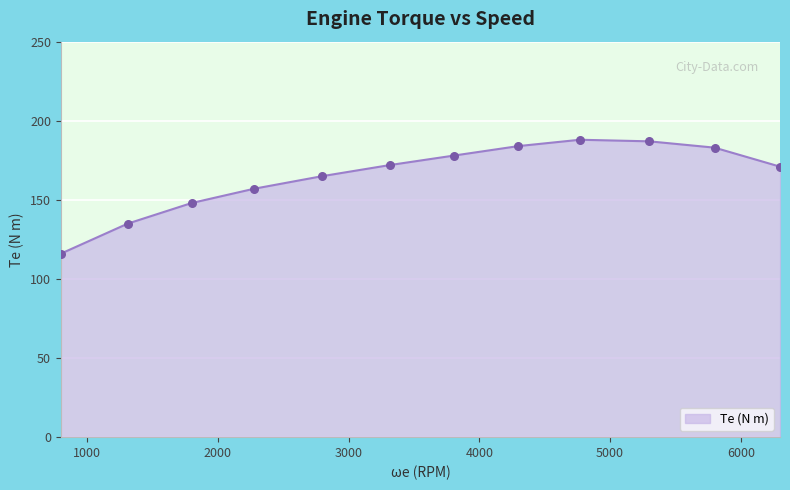

What is the difference between the maximum and minimum values?

72